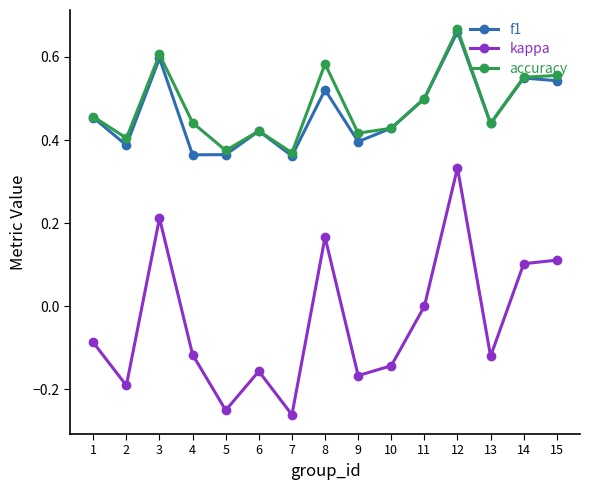

At which category does the chart reach its peak across all series?

12